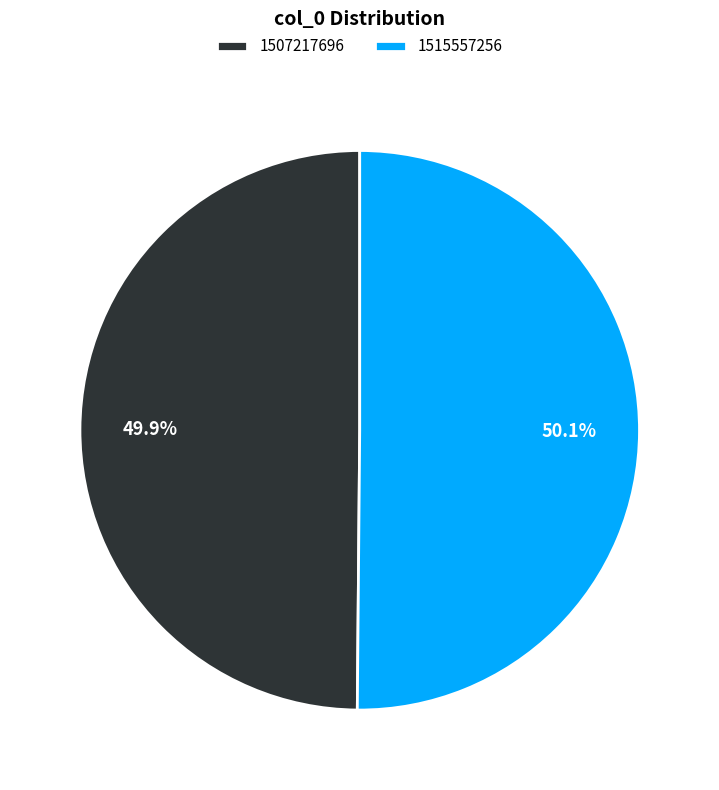

Is there a majority slice in this chart?

Yes